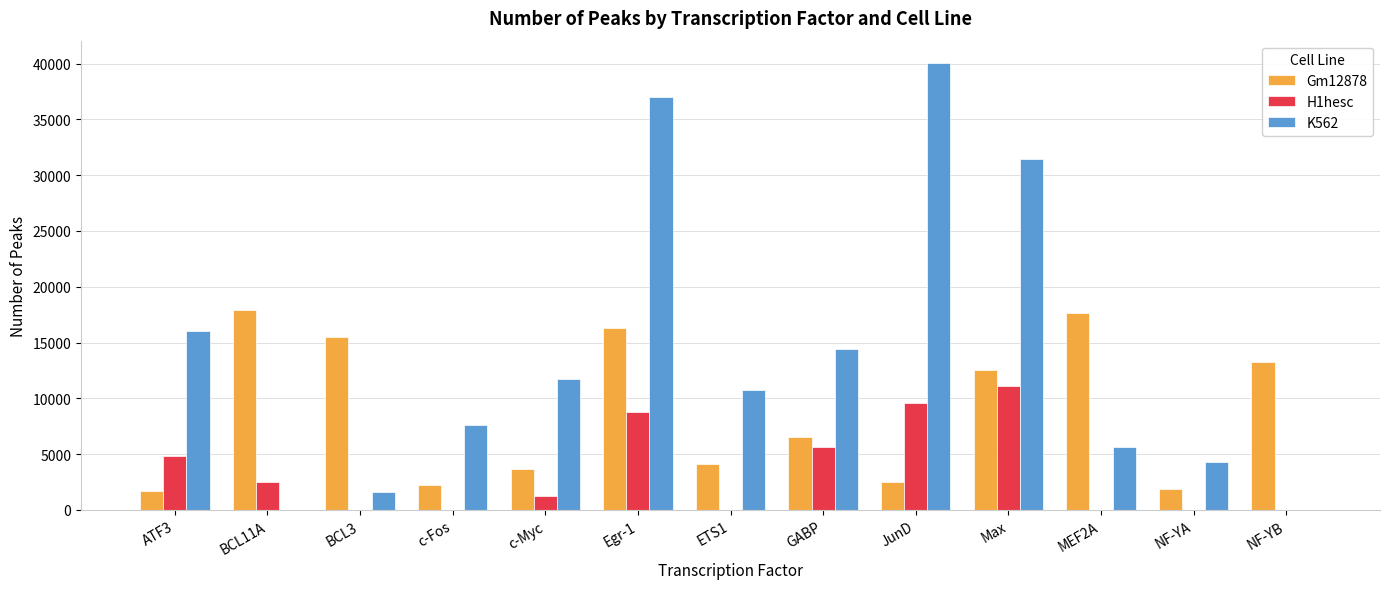

Which series has the largest total across all categories?

K562